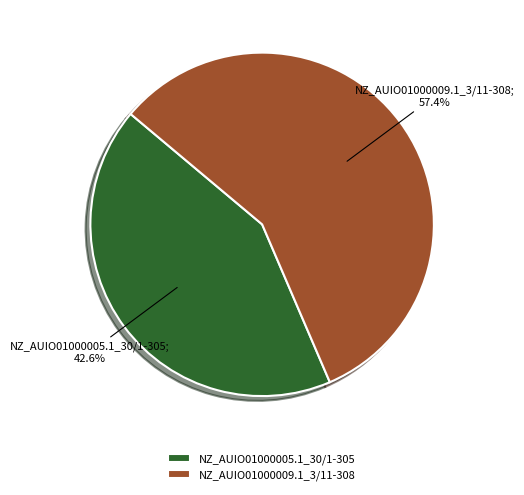

What percentage is the NZ_AUIO01000009.1_3/11-308 slice, to the nearest percent?

57%